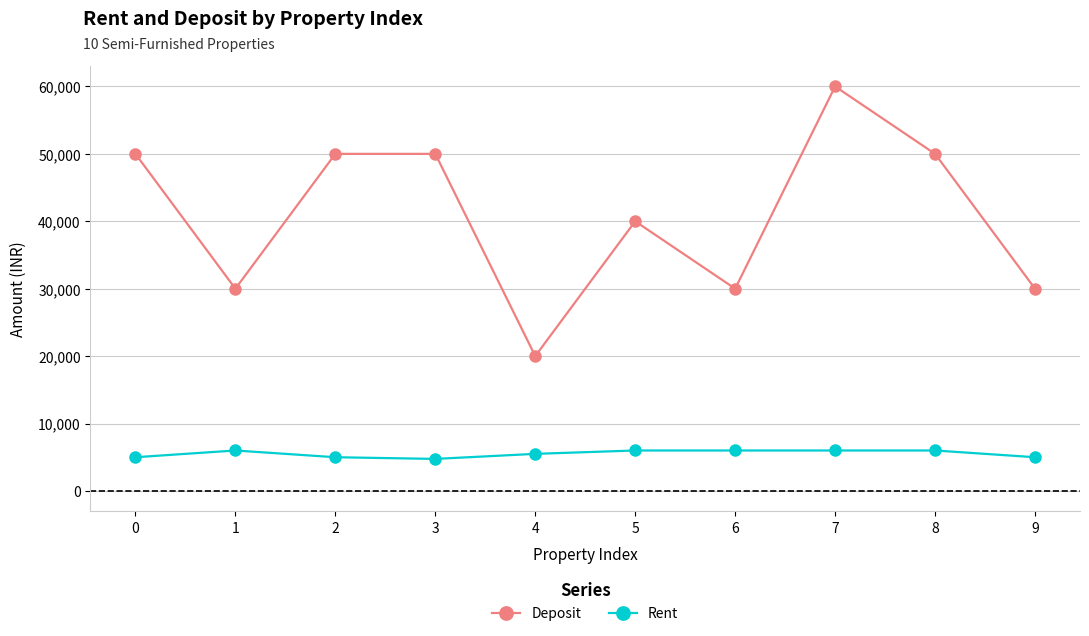

Which series has the largest range (max minus min)?

Deposit